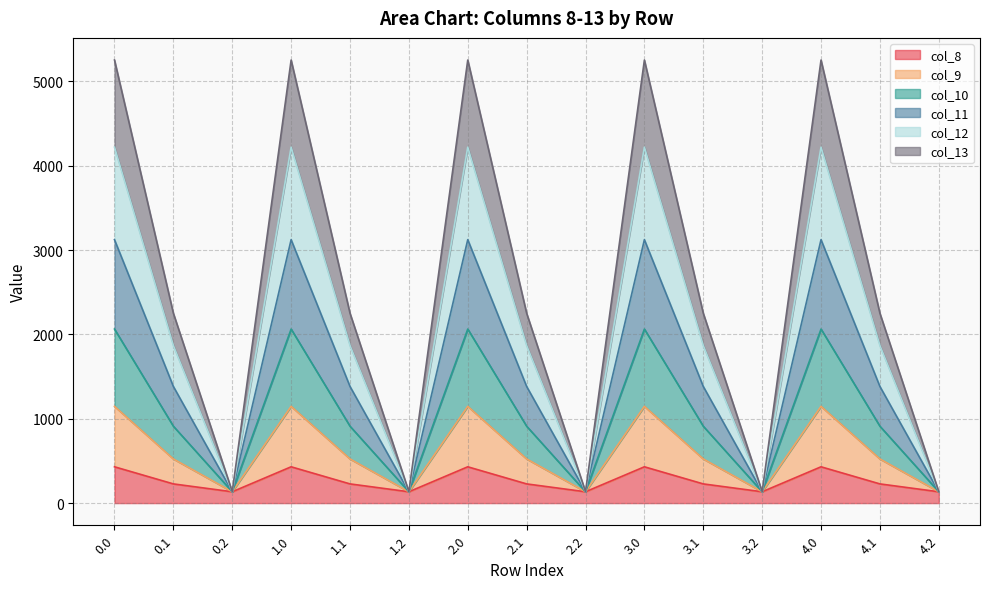

What is the total value across all series at 4.2?

134.2